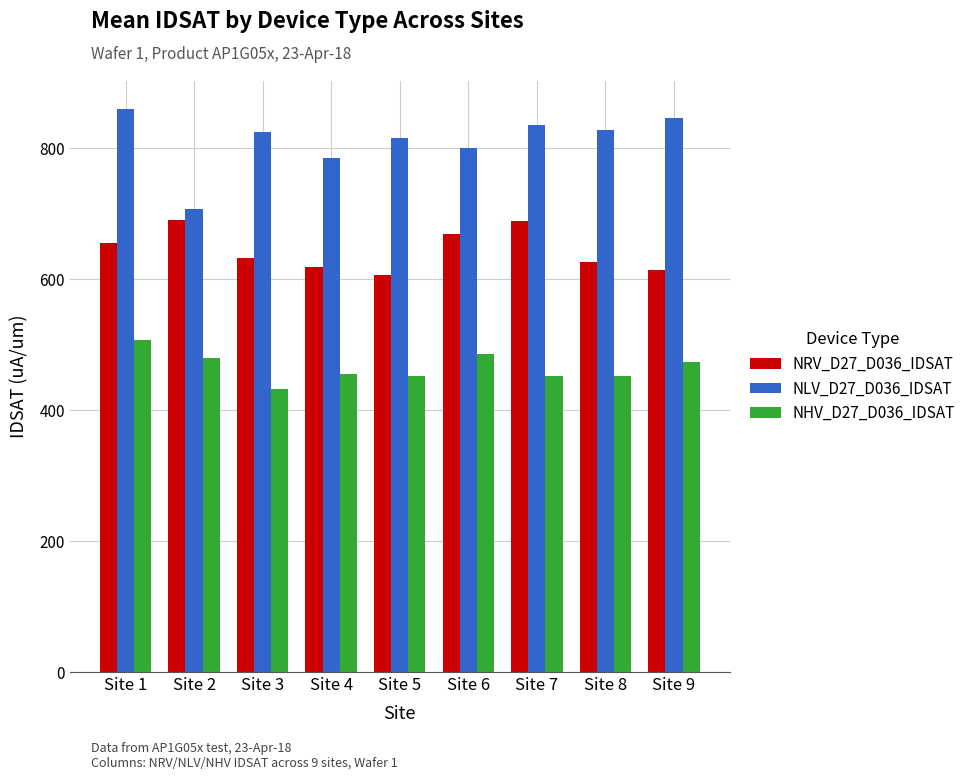

The value of NRV_D27_D036_IDSAT at Site 2 is 171.6. True or false?

False